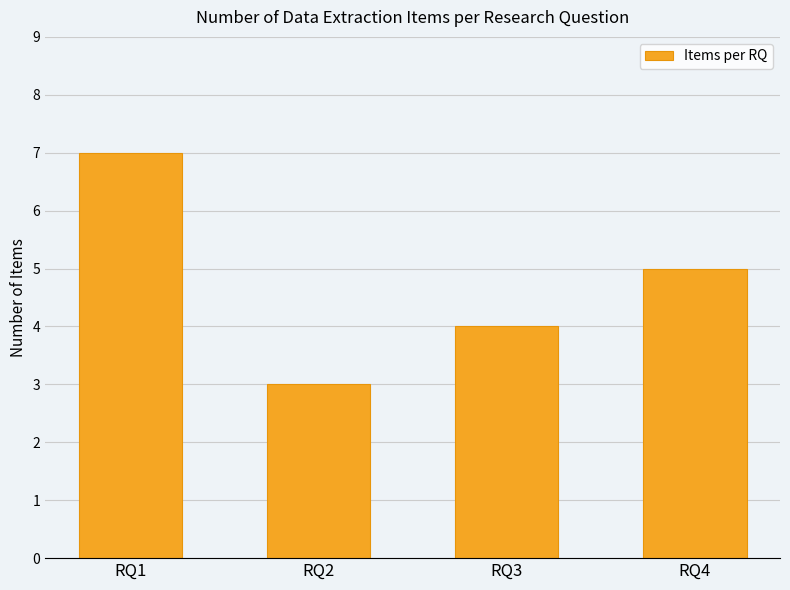

How many bars are there in total?

4